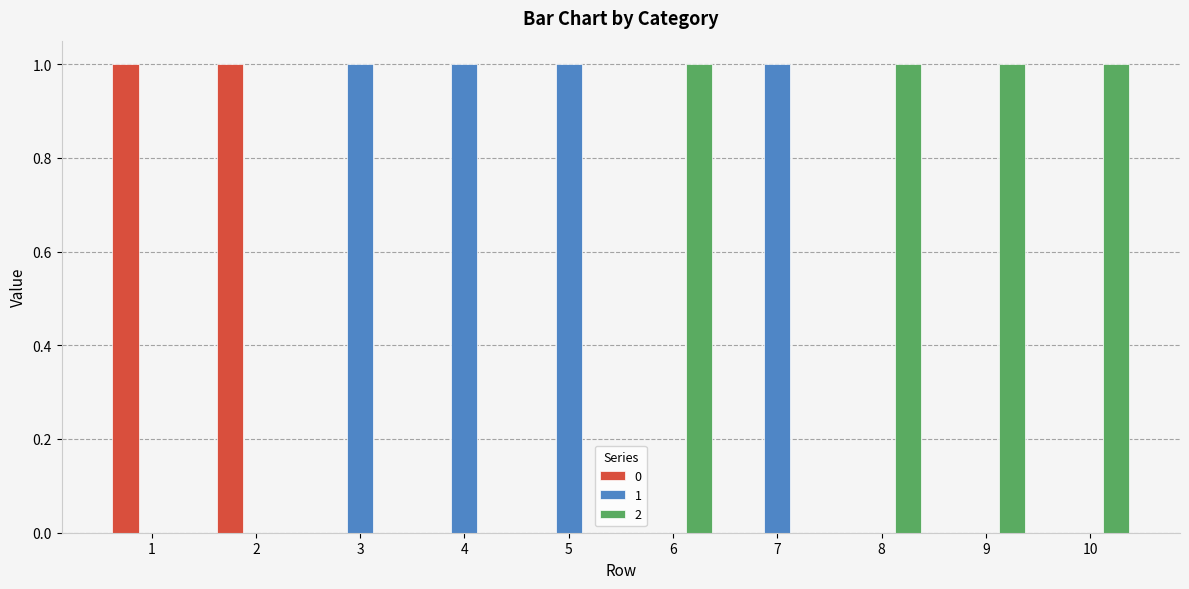

True or false: 2 has a value of 0 at 4.

True